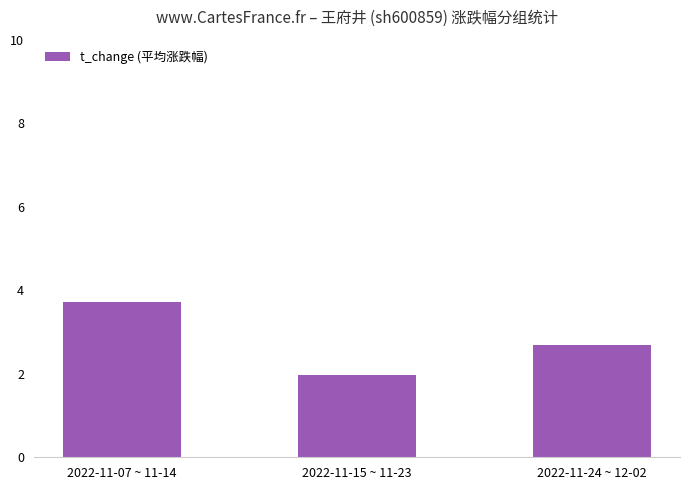

What is the label of the 2nd bar from the left?

2022-11-15 ~ 11-23